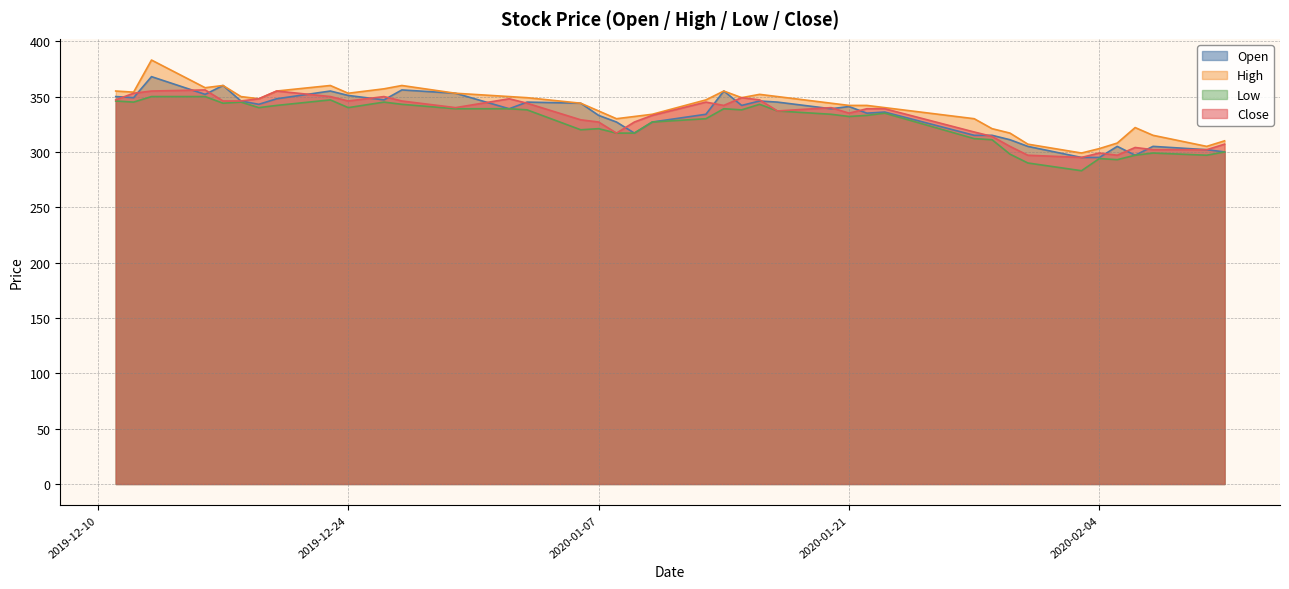

What is the sum of the Close values at 2020-01-17 and 2020-01-22?

676